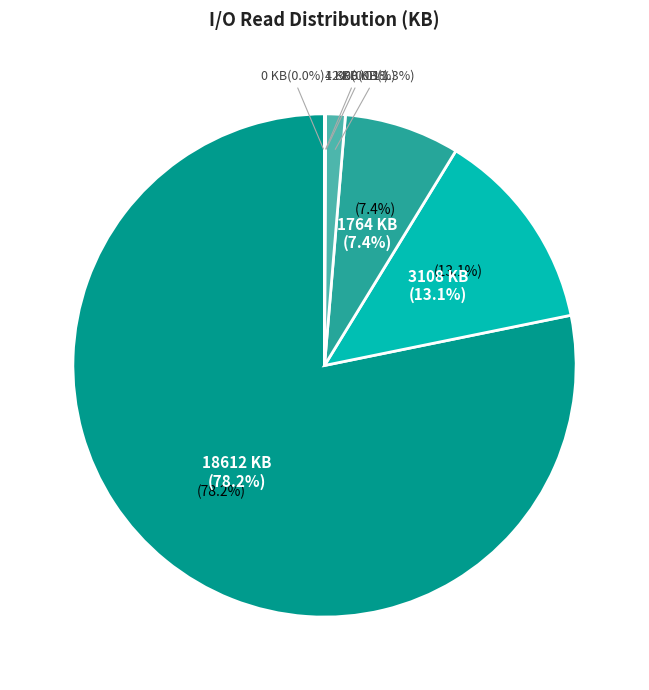

How many segments does this pie chart have?

7